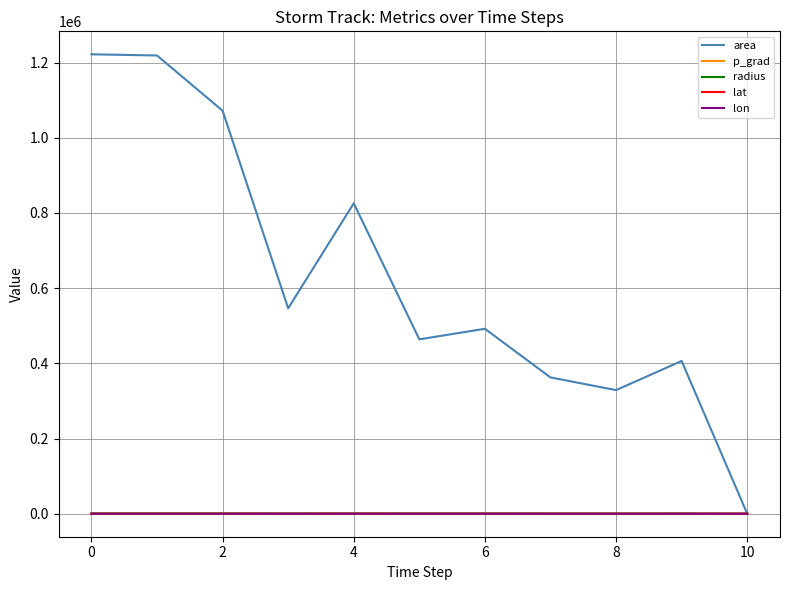

Count the number of data series in this chart.

5